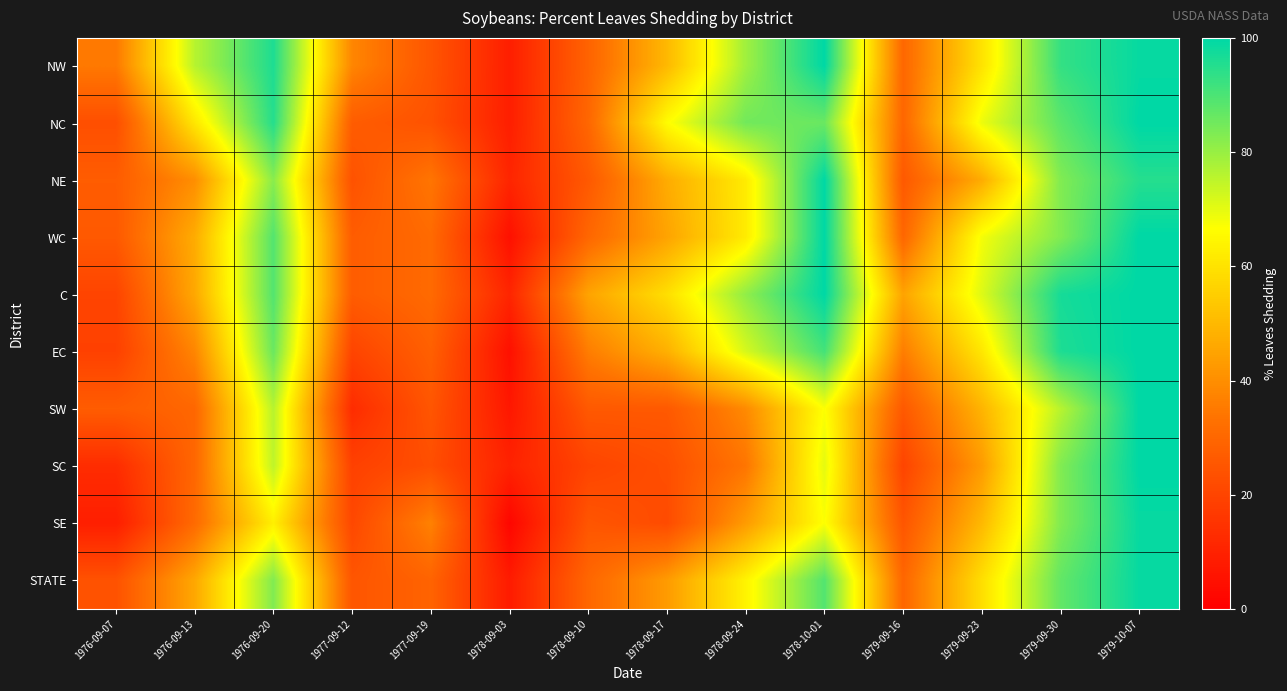

Reading left to right, transcribe all the data shown in this chart.

NW: 1976-09-07=35	1976-09-13=76	1976-09-20=96	1977-09-12=38	1977-09-19=25	1978-09-03=9	1978-09-10=29	1978-09-17=50	1978-09-24=79	1978-10-01=100	1979-09-16=30	1979-09-23=60	1979-09-30=93	1979-10-07=99
NC: 1976-09-07=23	1976-09-13=61	1976-09-20=95	1977-09-12=27	1977-09-19=24	1978-09-03=9	1978-09-10=30	1978-09-17=66	1978-09-24=85	1978-10-01=86	1979-09-16=30	1979-09-23=69	1979-09-30=88	1979-10-07=100
NE: 1976-09-07=27	1976-09-13=40	1976-09-20=82	1977-09-12=24	1977-09-19=34	1978-09-03=11	1978-09-10=26	1978-09-17=47	1978-09-24=62	1978-10-01=100	1979-09-16=26	1979-09-23=47	1979-09-30=83	1979-10-07=95
WC: 1976-09-07=26	1976-09-13=47	1976-09-20=89	1977-09-12=27	1977-09-19=31	1978-09-03=5	1978-09-10=30	1978-09-17=45	1978-09-24=62	1978-10-01=100	1979-09-16=30	1979-09-23=68	1979-09-30=83	1979-10-07=100
C: 1976-09-07=20	1976-09-13=46	1976-09-20=89	1977-09-12=27	1977-09-19=31	1978-09-03=11	1978-09-10=45	1978-09-17=59	1978-09-24=81	1978-10-01=100	1979-09-16=45	1979-09-23=71	1979-09-30=97	1979-10-07=100
EC: 1976-09-07=19	1976-09-13=38	1976-09-20=86	1977-09-12=20	1977-09-19=28	1978-09-03=5	1978-09-10=36	1978-09-17=48	1978-09-24=72	1978-10-01=91	1979-09-16=36	1979-09-23=61	1979-09-30=96	1979-10-07=100
SW: 1976-09-07=27	1976-09-13=30	1976-09-20=76	1977-09-12=13	1977-09-19=25	1978-09-03=7	1978-09-10=26	1978-09-17=26	1978-09-24=39	1978-10-01=67	1979-09-16=26	1979-09-23=49	1979-09-30=76	1979-10-07=100
SC: 1976-09-07=13	1976-09-13=30	1976-09-20=75	1977-09-12=19	1977-09-19=23	1978-09-03=10	1978-09-10=20	1978-09-17=23	1978-09-24=34	1978-10-01=70	1979-09-16=20	1979-09-23=43	1979-09-30=83	1979-10-07=100
SE: 1976-09-07=9	1976-09-13=31	1976-09-20=63	1977-09-12=21	1977-09-19=37	1978-09-03=2	1978-09-10=25	1978-09-17=22	1978-09-24=43	1978-10-01=67	1979-09-16=25	1979-09-23=50	1979-09-30=83	1979-10-07=99
STATE: 1976-09-07=24	1976-09-13=46	1976-09-20=83	1977-09-12=25	1977-09-19=29	1978-09-03=8	1978-09-10=30	1978-09-17=43	1978-09-24=64	1978-10-01=89	1979-09-16=30	1979-09-23=59	1979-09-30=87	1979-10-07=99